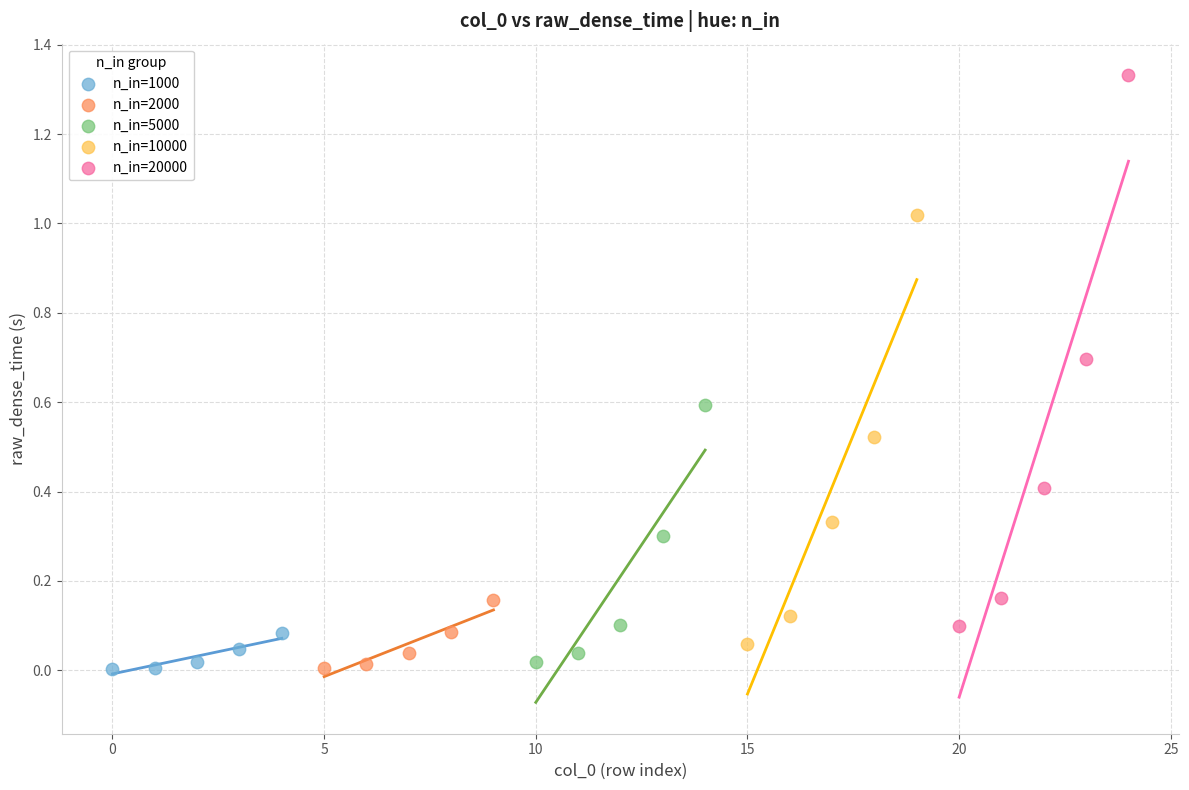

What are all the series names shown in the legend?

n_in=1000, n_in=2000, n_in=5000, n_in=10000, n_in=20000